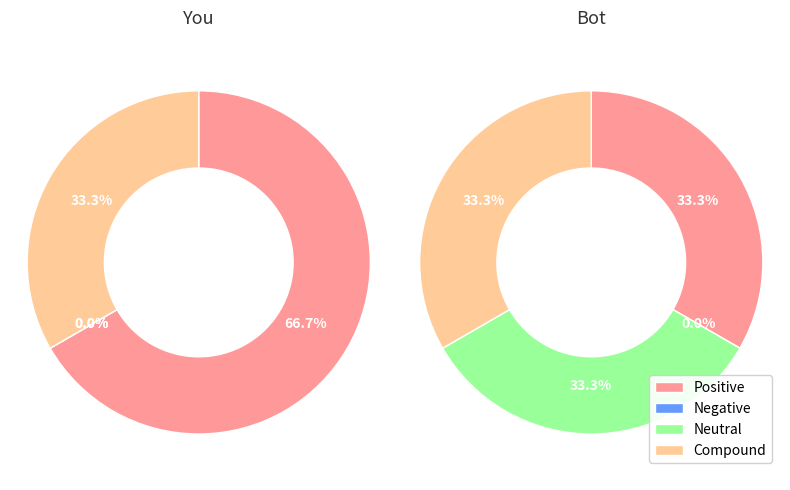

Is there any slice that represents more than half of the pie?

Yes